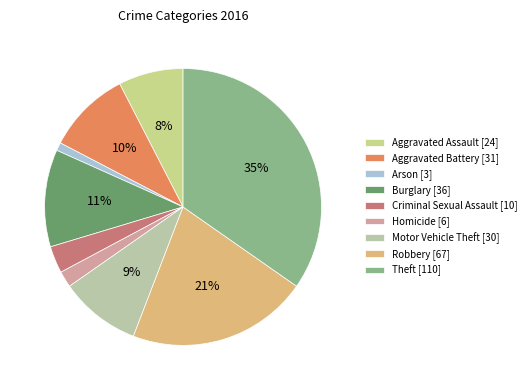

What is the ratio of the value at Arson to the value at Burglary?

0.1